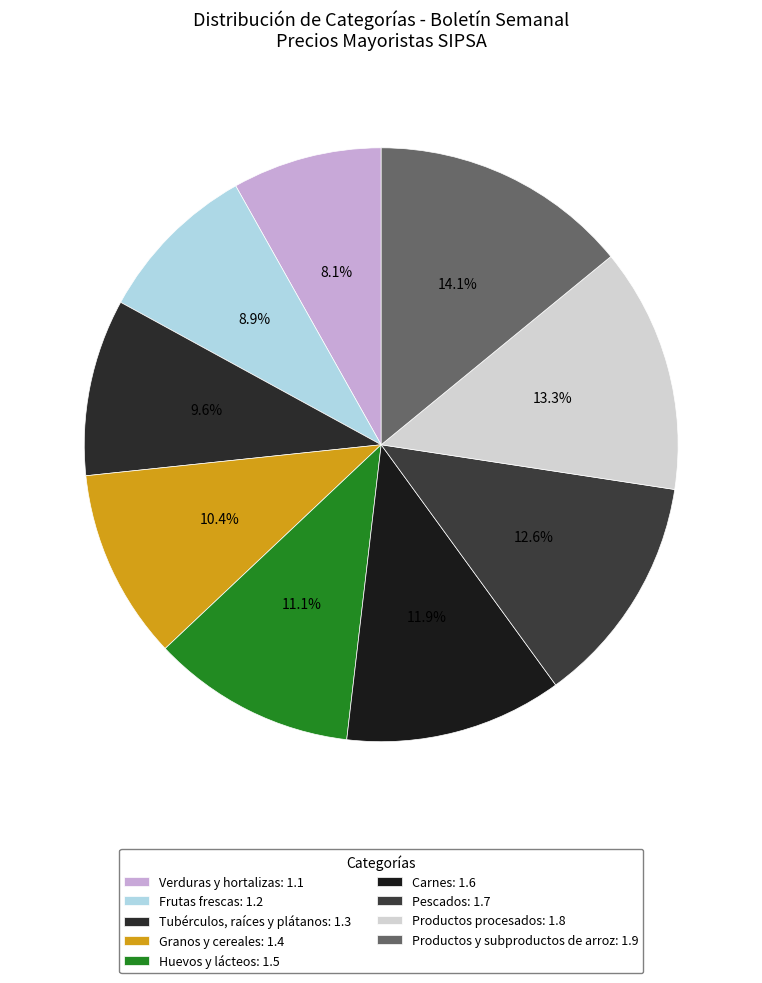

Which has a higher value, Huevos y lácteos or Verduras y hortalizas?

Huevos y lácteos